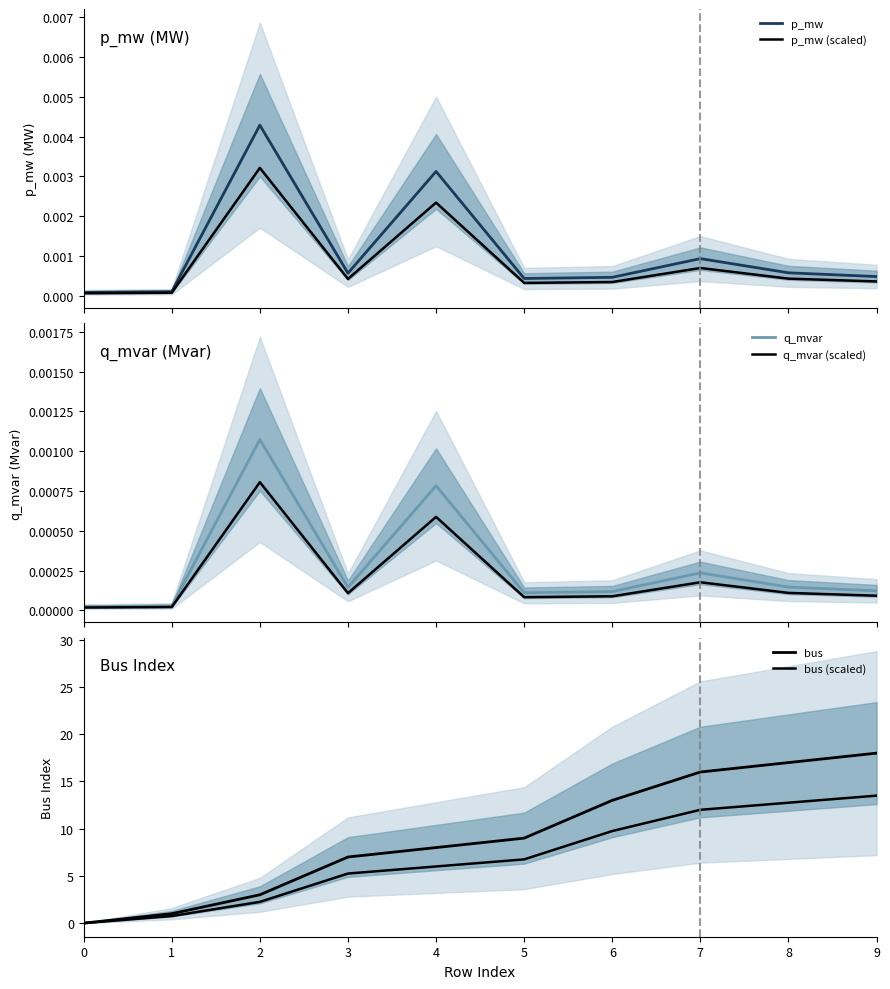

How many interior local valleys does the q_mvar (scaled) series have?

2